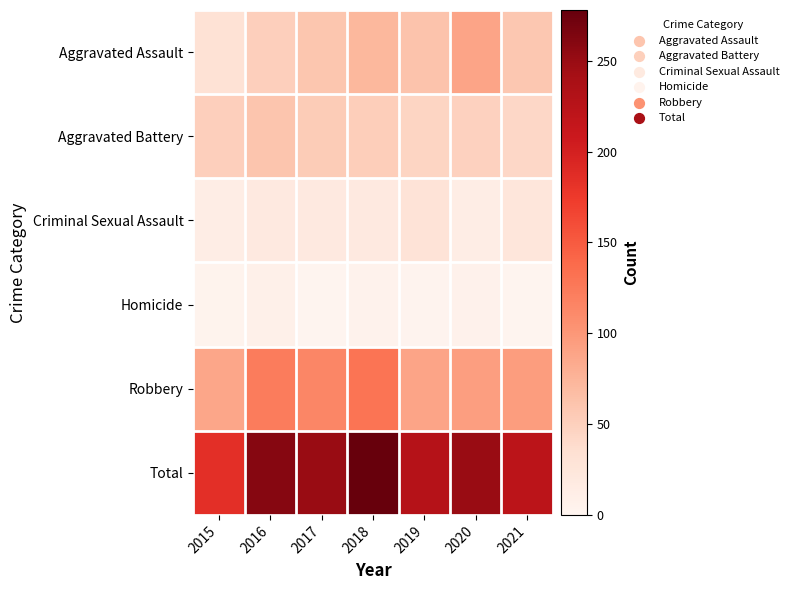

At 2017, list the series in order from largest to smallest.

Total, Robbery, Aggravated Assault, Aggravated Battery, Criminal Sexual Assault, Homicide